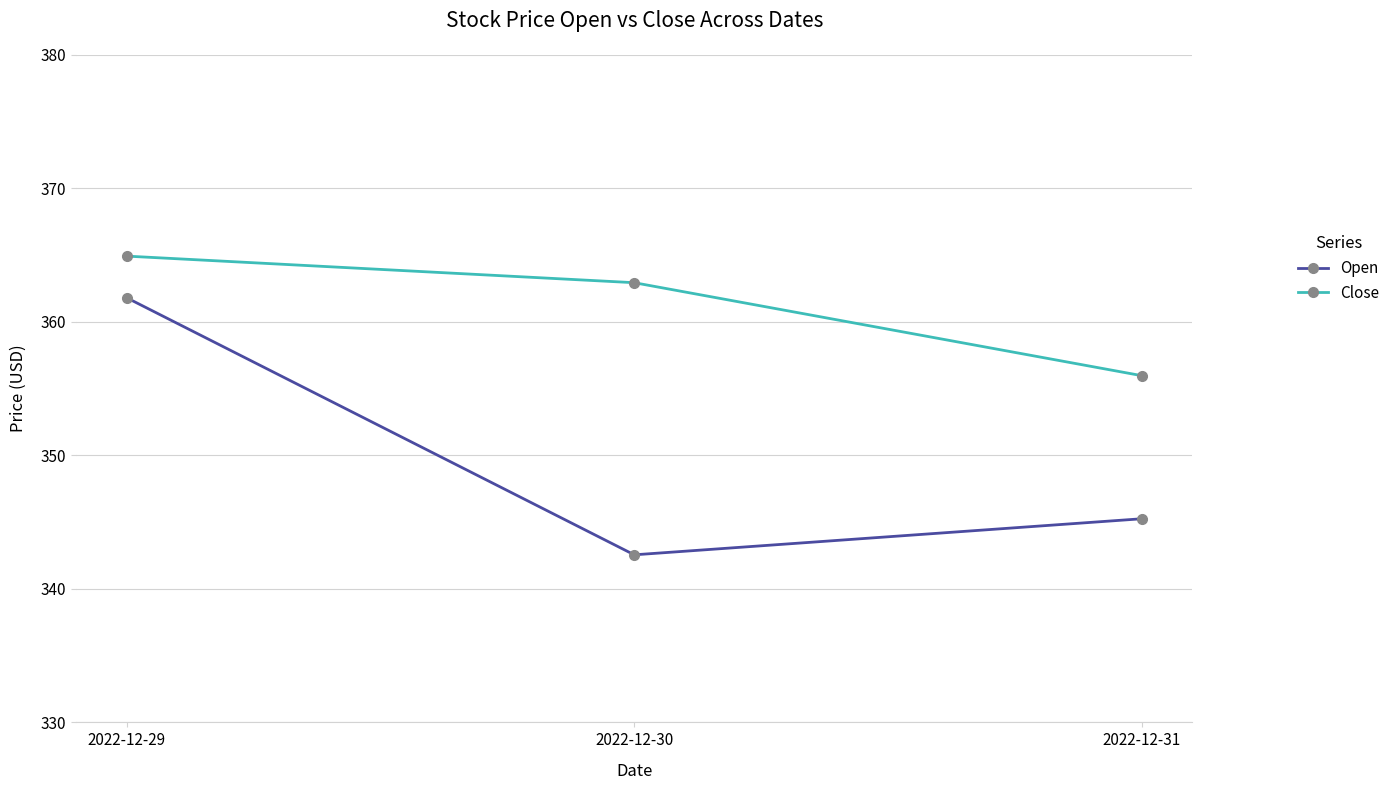

The Close series shows 362.9 at 2022-12-30. True or false?

True